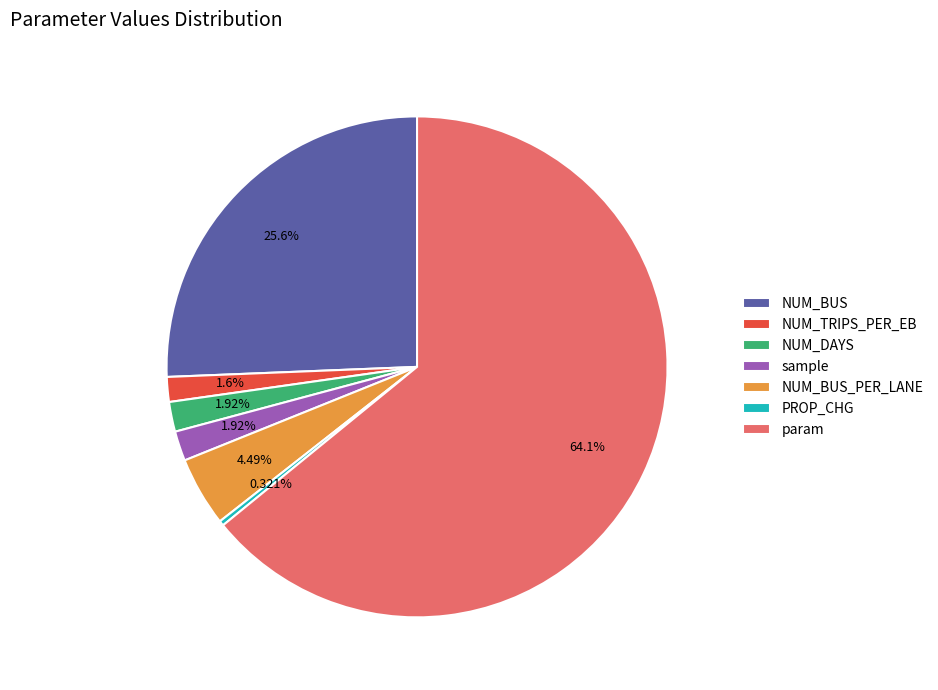

How many segments does this pie chart have?

7